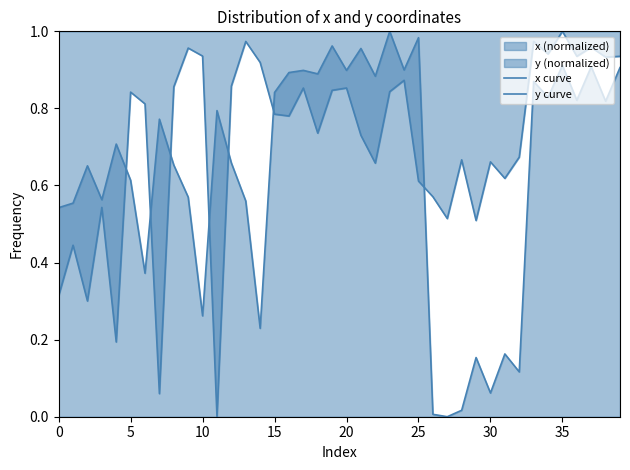

Which has a higher value, 26 or 14?

14